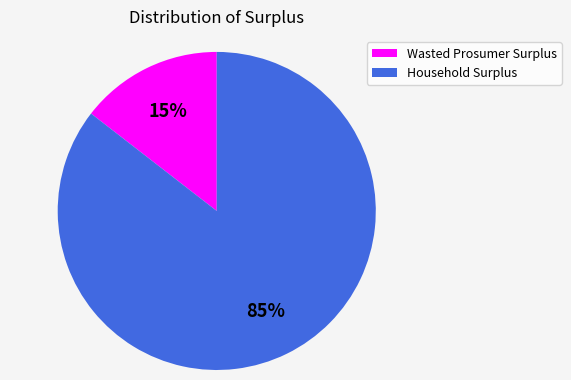

Which category has the smallest portion of the pie?

Wasted Prosumer Surplus